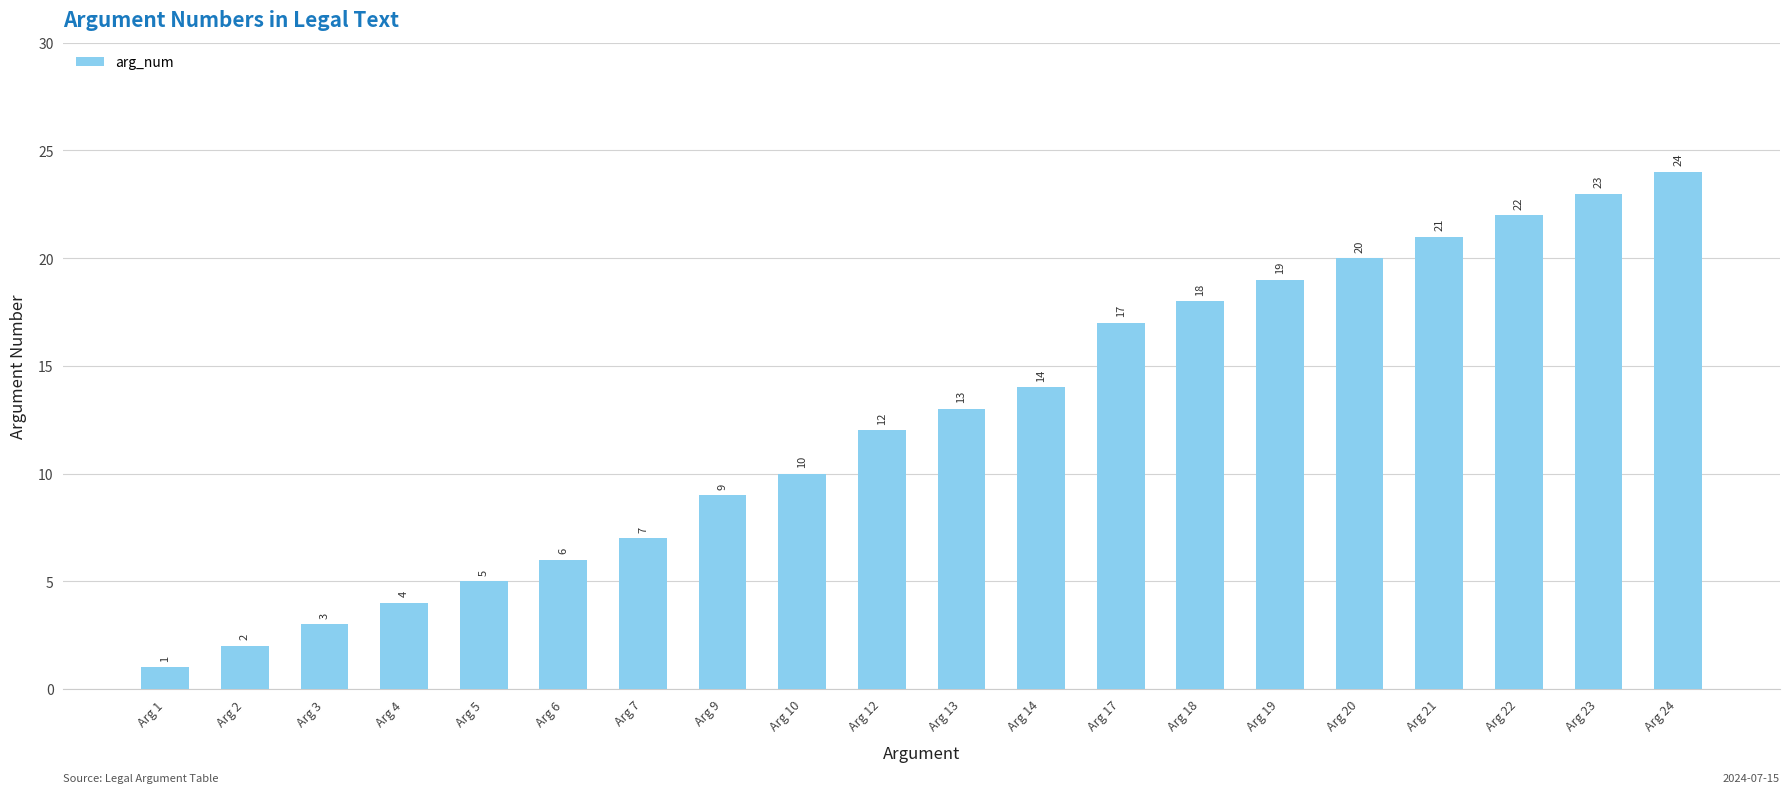

Reading right to left, what are all the values shown in this chart?

Arg 24=24	Arg 23=23	Arg 22=22	Arg 21=21	Arg 20=20	Arg 19=19	Arg 18=18	Arg 17=17	Arg 14=14	Arg 13=13	Arg 12=12	Arg 10=10	Arg 9=9	Arg 7=7	Arg 6=6	Arg 5=5	Arg 4=4	Arg 3=3	Arg 2=2	Arg 1=1